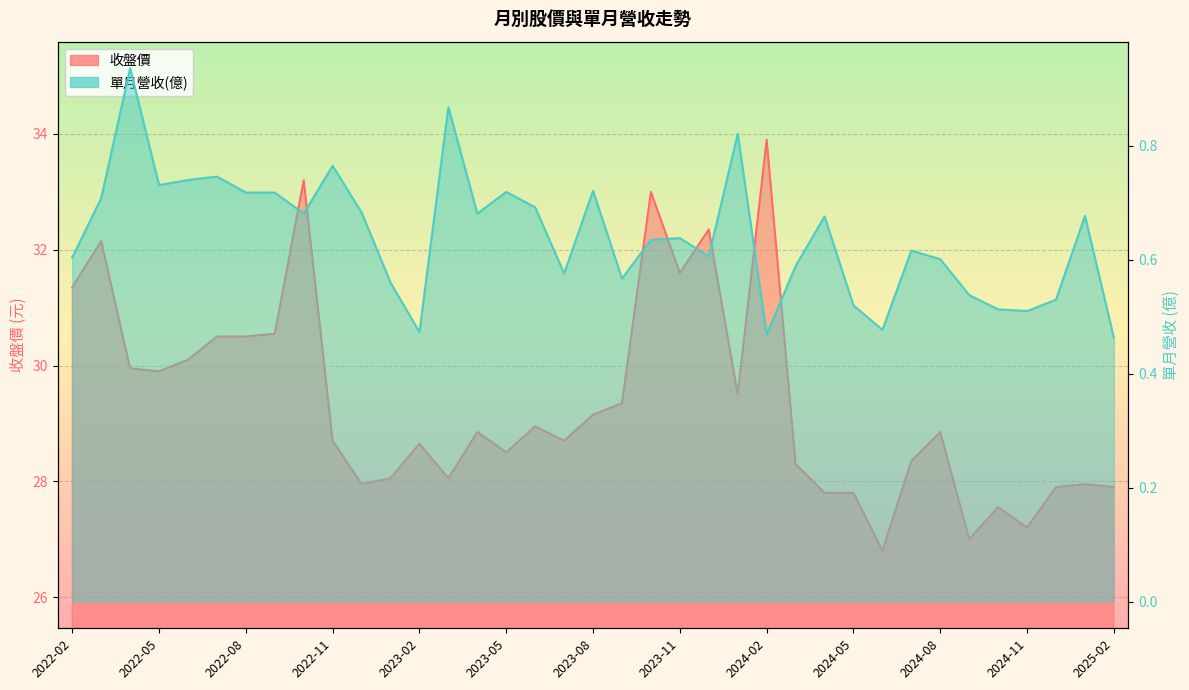

True or false: 單月營收(億) and 收盤價 intersect in this chart.

False